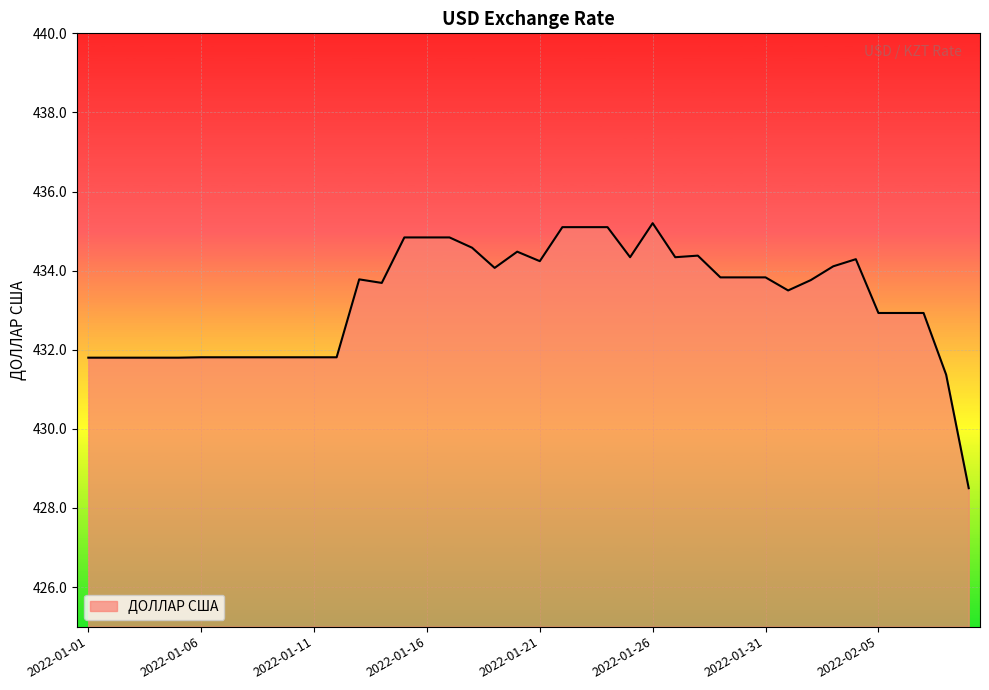

What is the maximum value shown in the chart?

435.2